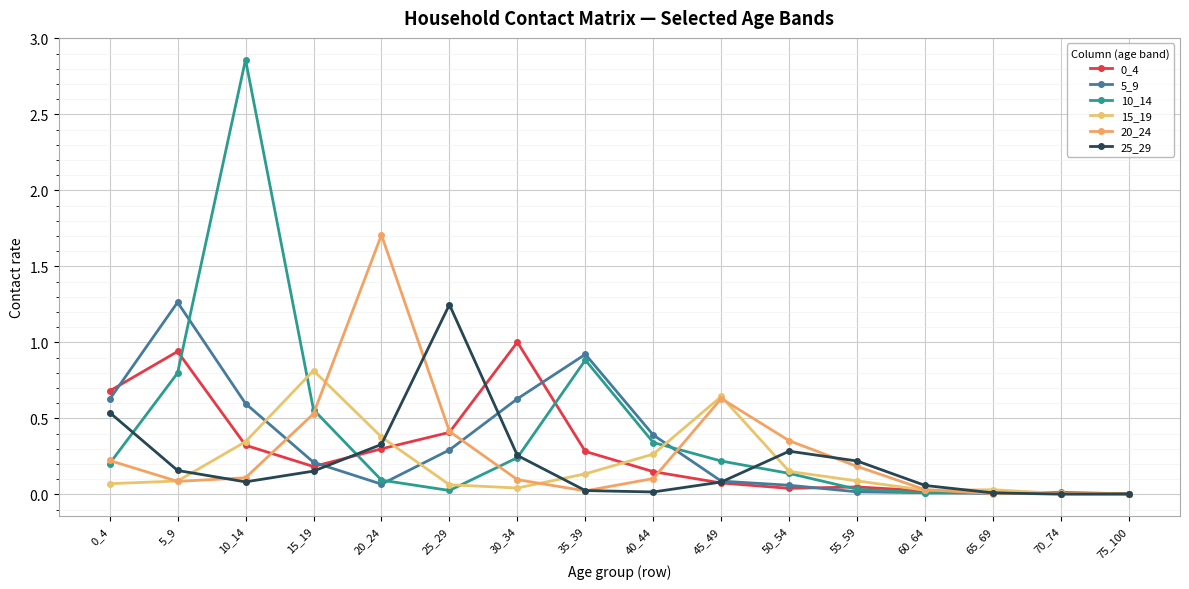

Reading left to right, transcribe all the data shown in this chart.

0_4: 0.7	0.9	0.3	0.2	0.3	0.4	1.0	0.3	0.1	0.1	0.0	0.0	0.0	0.0	0.0	0.0
5_9: 0.6	1.3	0.6	0.2	0.1	0.3	0.6	0.9	0.4	0.1	0.1	0.0	0.0	0.0	0.0	0.0
10_14: 0.2	0.8	2.9	0.6	0.1	0.0	0.2	0.9	0.3	0.2	0.1	0.0	0.0	0.0	0.0	0.0
15_19: 0.1	0.1	0.3	0.8	0.4	0.1	0.0	0.1	0.3	0.6	0.2	0.1	0.0	0.0	0.0	0.0
20_24: 0.2	0.1	0.1	0.5	1.7	0.4	0.1	0.0	0.1	0.6	0.4	0.2	0.0	0.0	0.0	0.0
25_29: 0.5	0.2	0.1	0.2	0.3	1.2	0.3	0.0	0.0	0.1	0.3	0.2	0.1	0.0	0.0	0.0